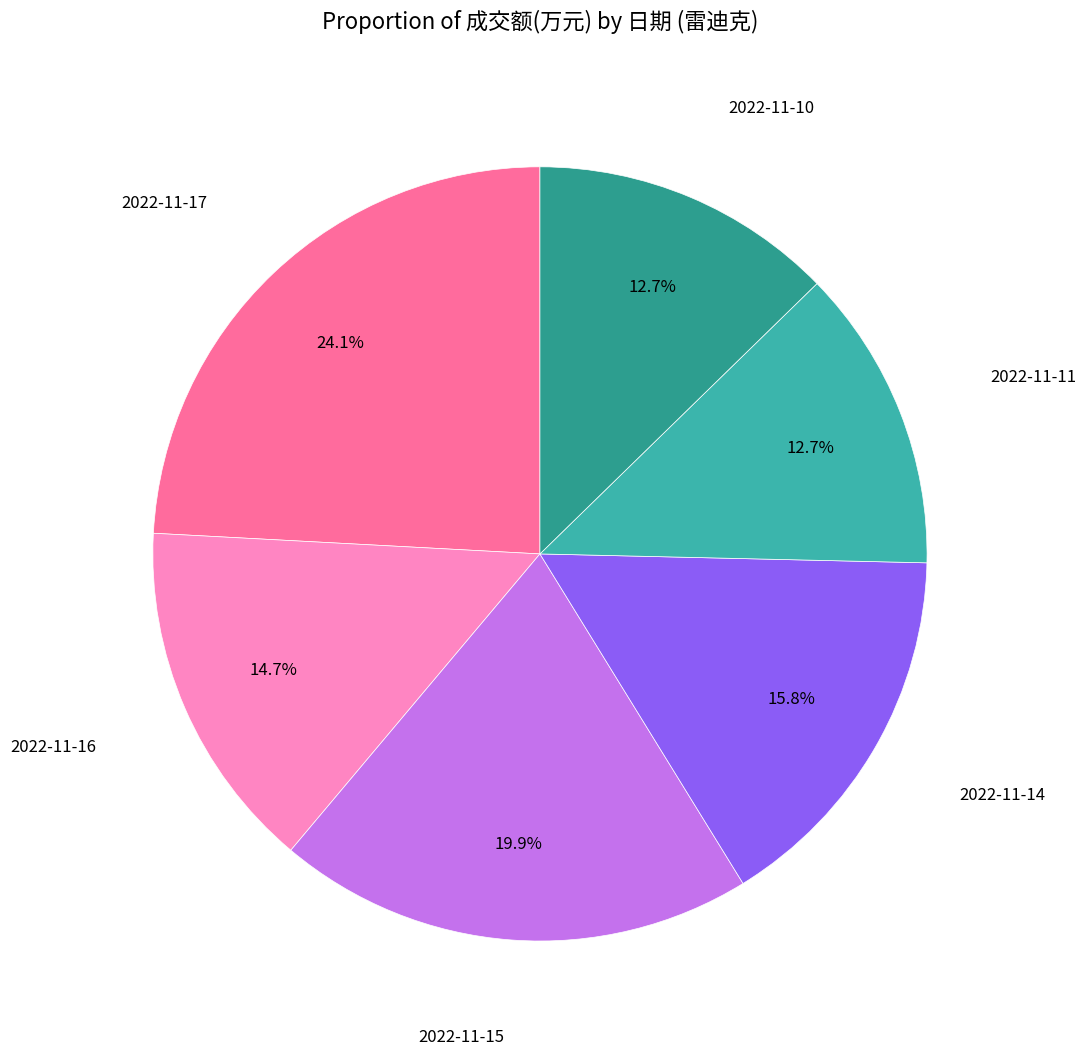

Which category has the biggest portion of the pie?

2022-11-17